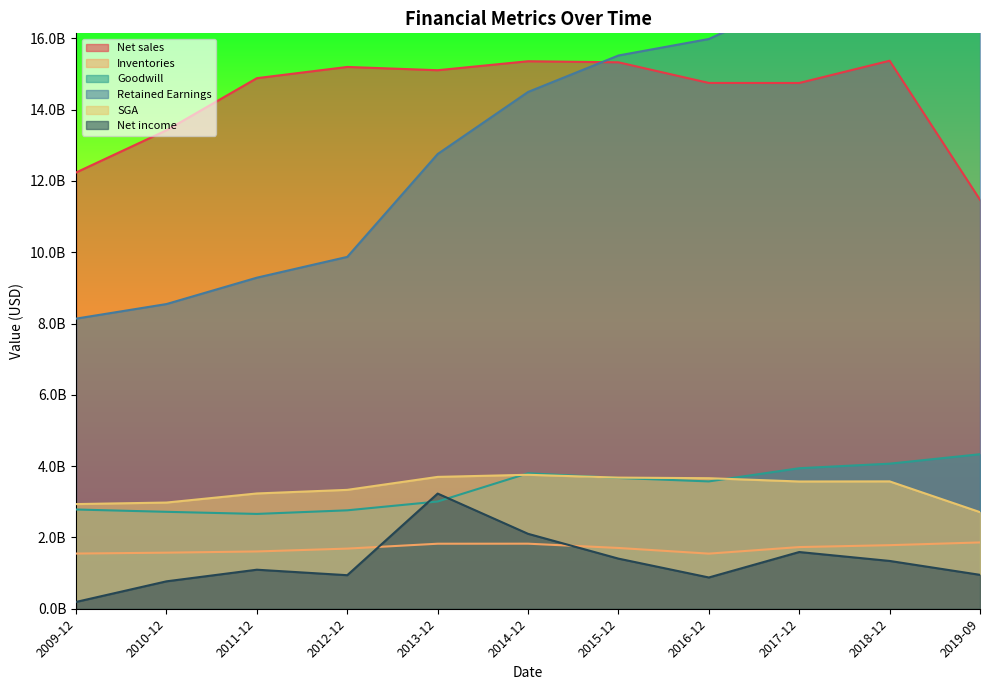

Reading left to right, extract all data points from this chart.

Net sales: 12239000000	13423000000	14885000000	15200000000	15108000000	15360000000	15330000000	14751000000	14750000000	15374000000	11474000000
Inventories: 1548000000	1573000000	1607000000	1687000000	1824000000	1825000000	1705000000	1546000000	1730000000	1783000000	1860000000
Goodwill: 2784000000	2719000000	2660000000	2761000000	3008000000	3801000000	3669000000	3572000000	3942000000	4070000000	4335000000
Retained Earnings: 8139000000	8548000000	9288000000	9871000000	12757000000	14498000000	15521000000	15984000000	17141000000	18131000000	18735000000
SGA: 2936000000	2979000000	3234000000	3335000000	3699000000	3758000000	3679000000	3662000000	3570000000	3573000000	2710000000
Net income: 191000000	769000000	1095000000	941000000	3231000000	2102000000	1406000000	877000000	1591000000	1341000000	951000000